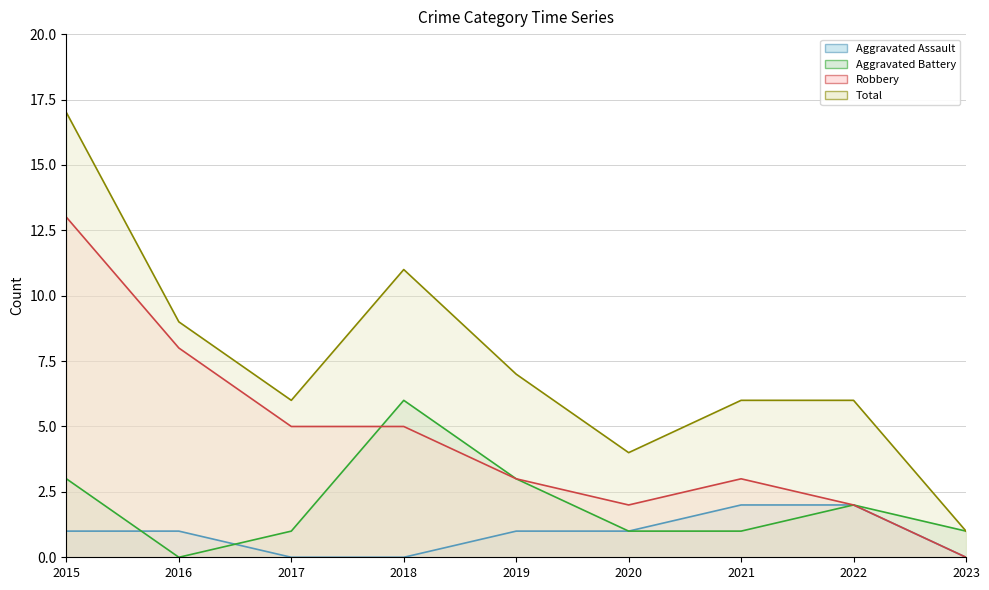

Reading left to right, what are all the values shown in this chart?

Aggravated Assault: 1	1	0	0	1	1	2	2	0
Aggravated Battery: 3	0	1	6	3	1	1	2	1
Robbery: 13	8	5	5	3	2	3	2	0
Total: 17	9	6	11	7	4	6	6	1